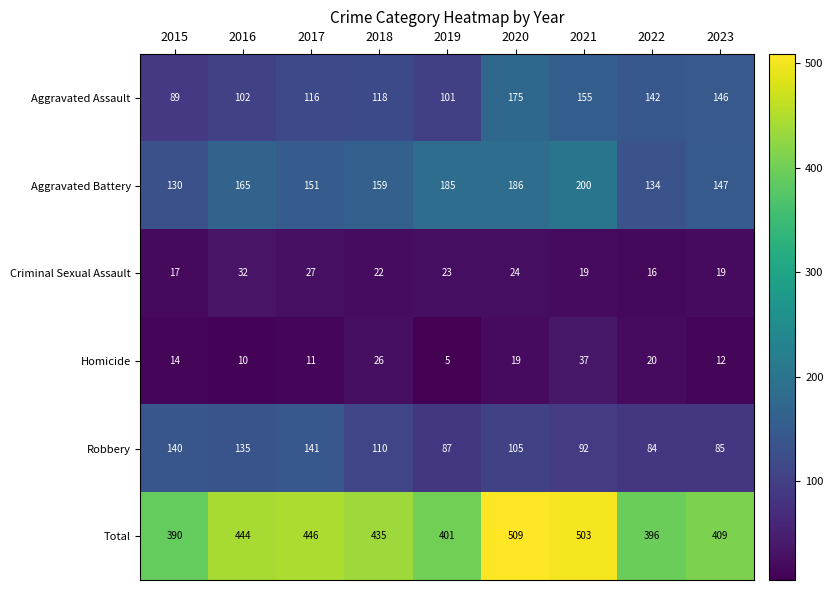

Count the number of categories in the chart.

9